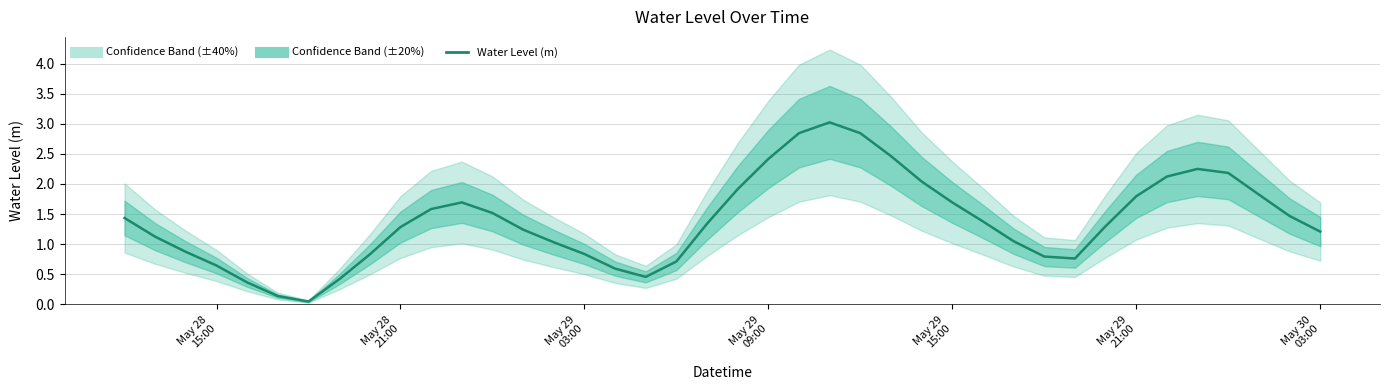

True or false: the data shows 3.0 at 37.

False